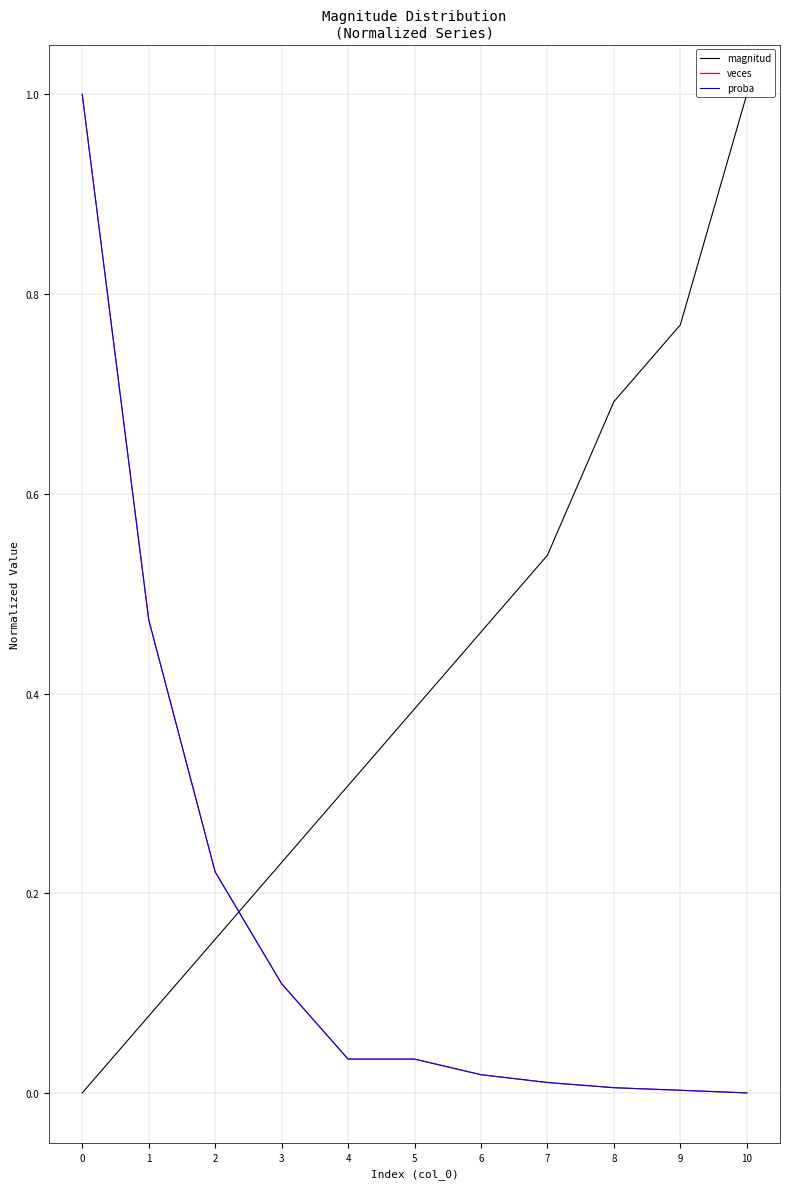

What is the difference between the maximum and minimum values in the magnitud series?

1.0